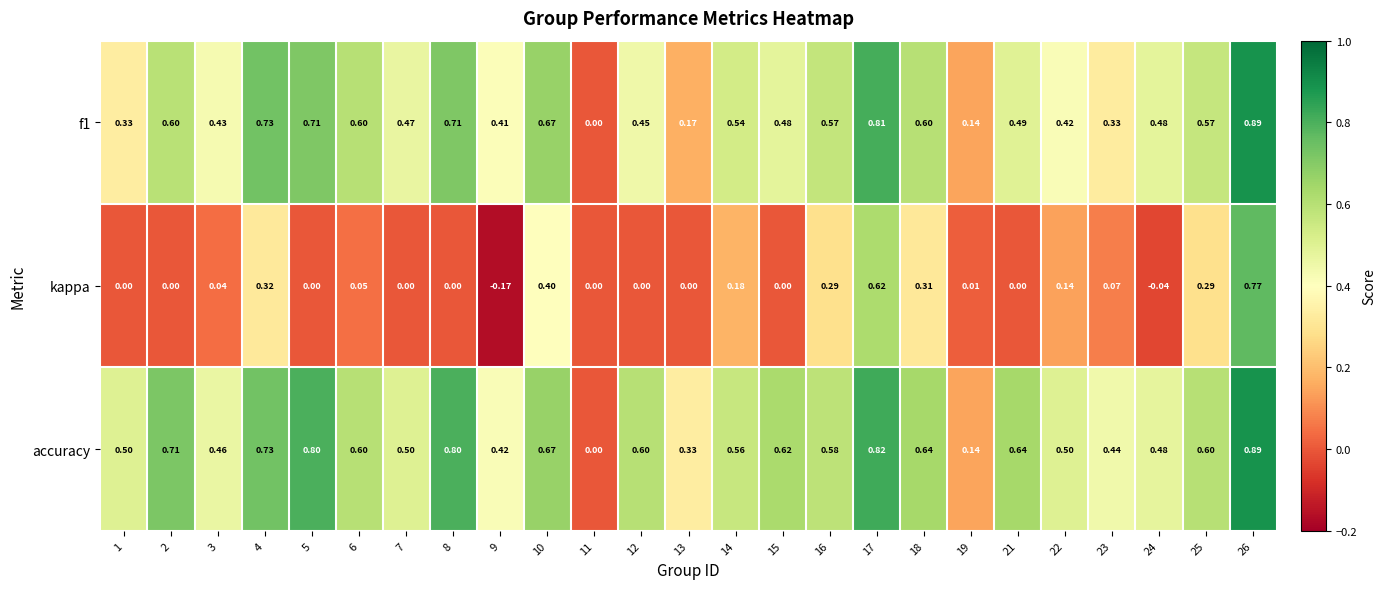

Which series has the largest total across all categories?

accuracy